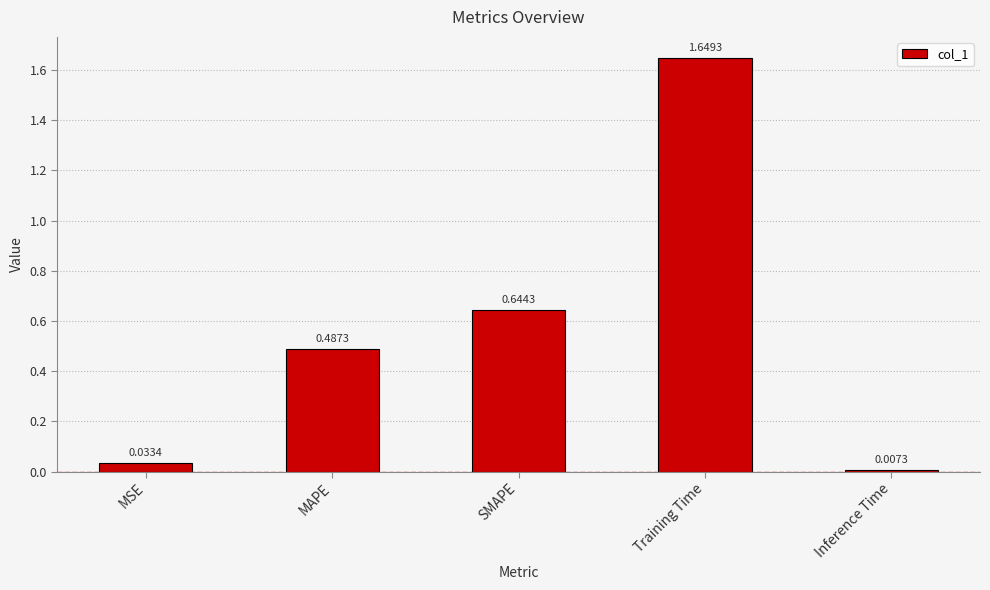

The value at MAPE is 0.8. True or false?

False